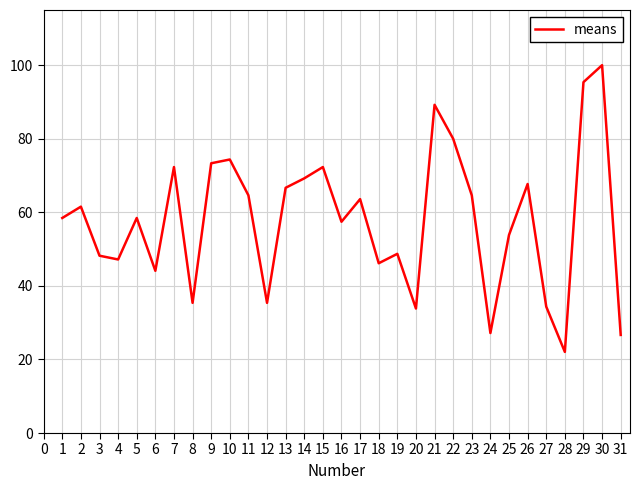

Which has a higher value, 22 or 8?

22